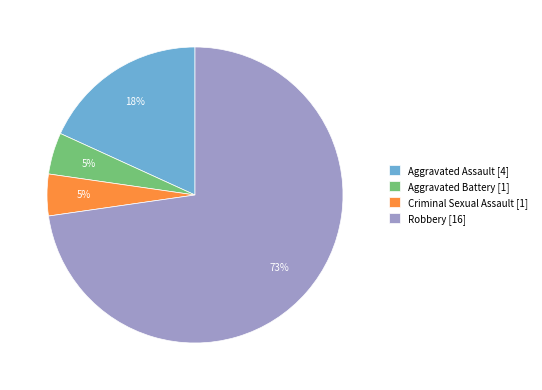

Do Aggravated Assault [4] and Criminal Sexual Assault [1] together represent more than half of the pie?

No